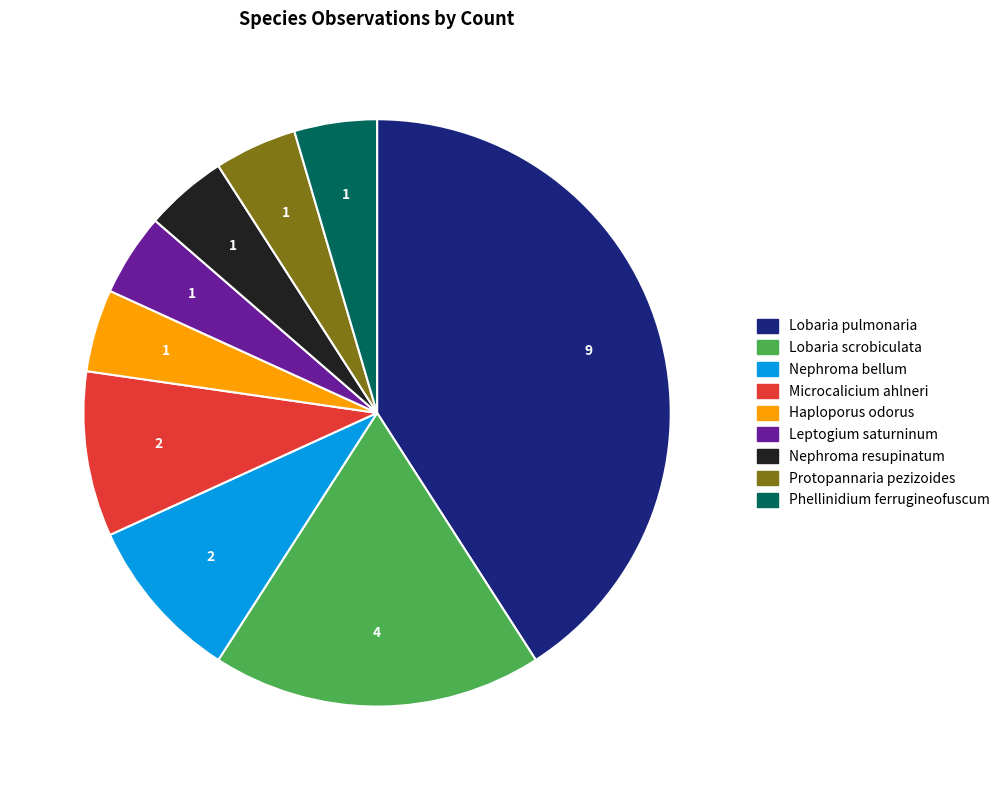

Is there any slice that represents more than half of the pie?

No